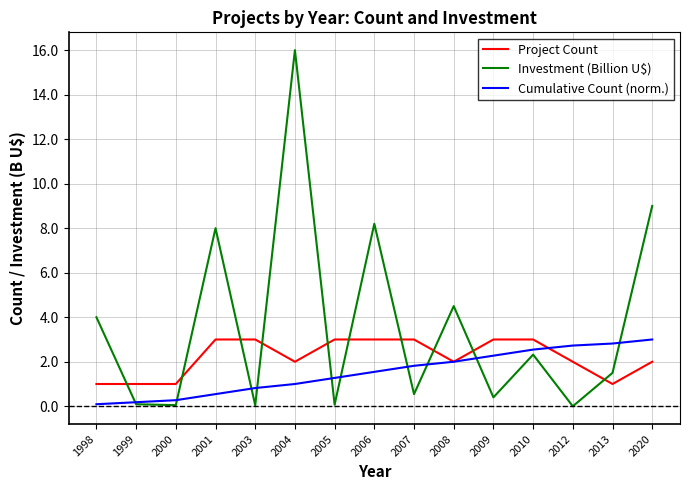

Is it true that Project Count equals 1.0 at 1999?

True